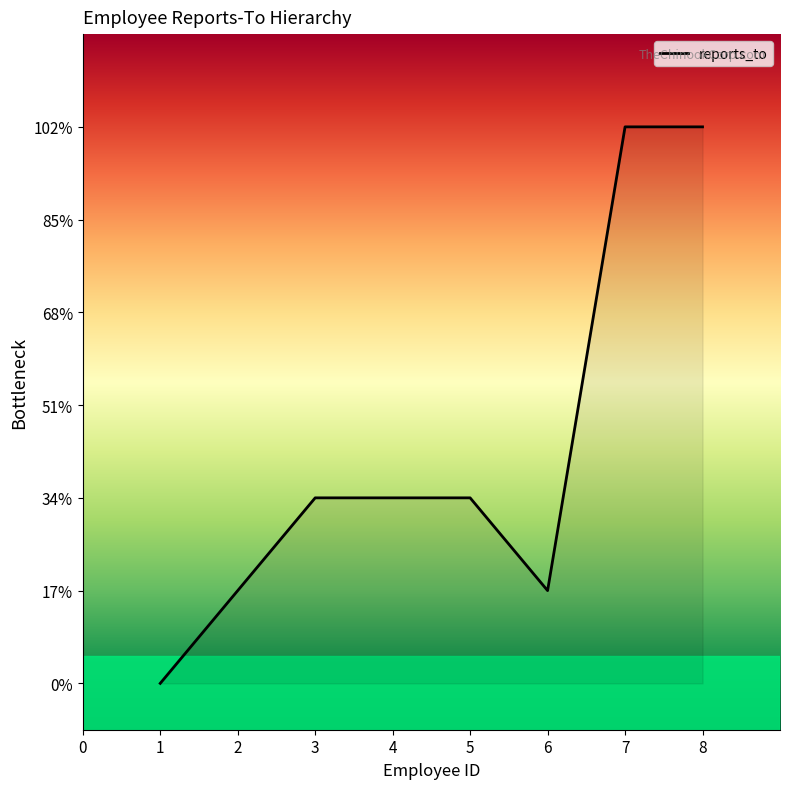

What is the average value?

2